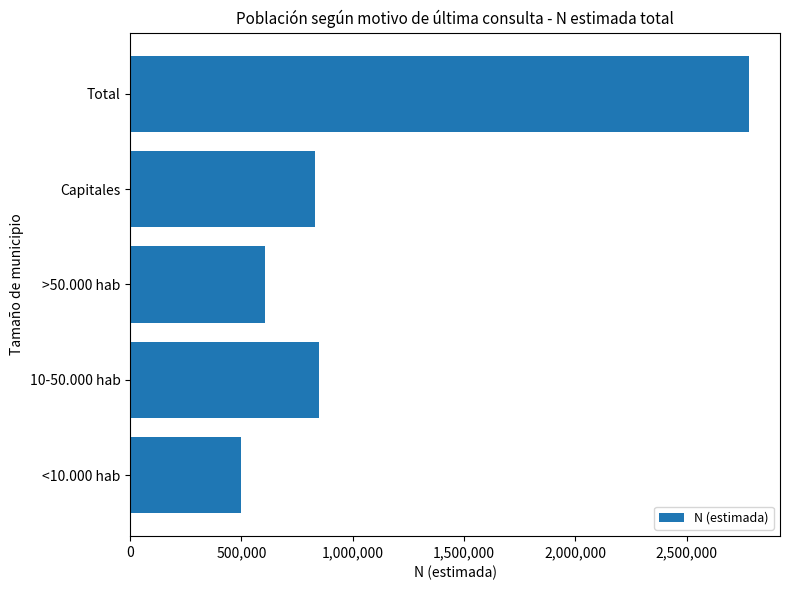

The value at Capitales is 177895. True or false?

False